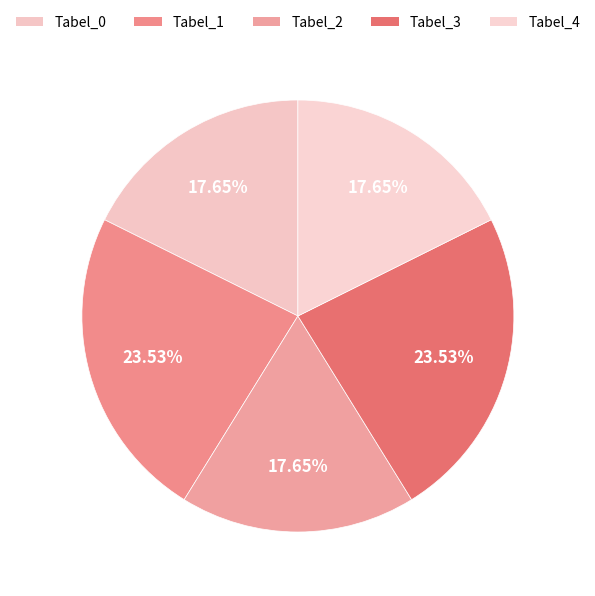

What is the change in value from Tabel_2 to Tabel_3?

+1